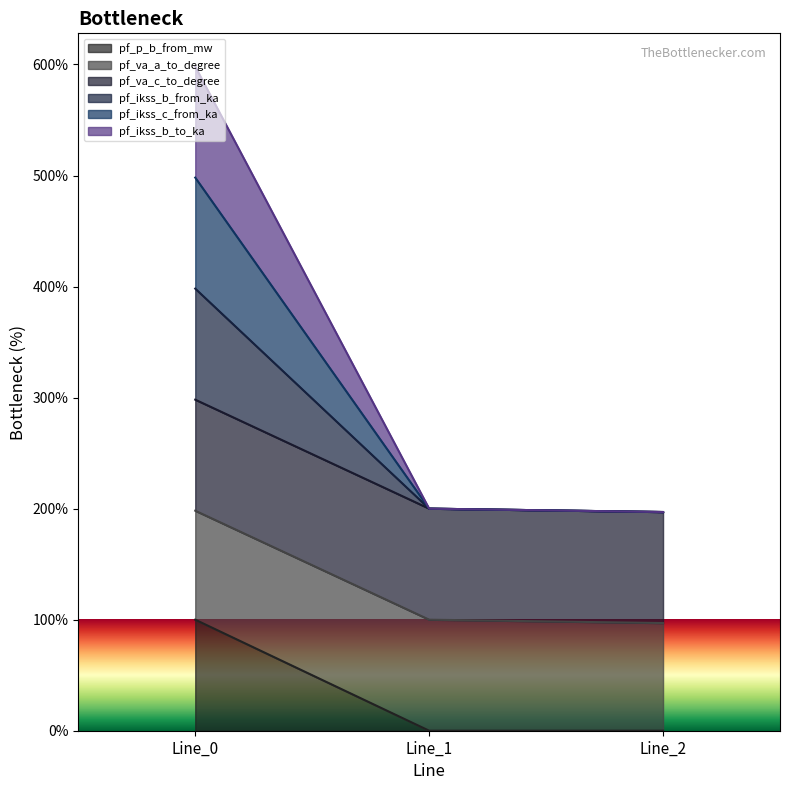

At how many categories does at least one series exceed 542?

1